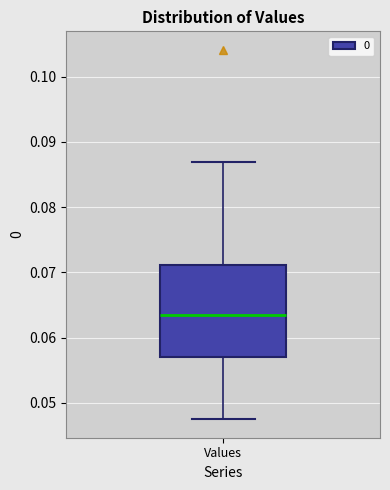

Transcribe this box plot: give where the median line is, the range the box spans, and where the two whiskers end, as read against the y-axis. The values are not printed on the chart, so give them approximately, as read against the axis.

median 0.063, box 0.057 to 0.071, whiskers 0.048 to 0.087